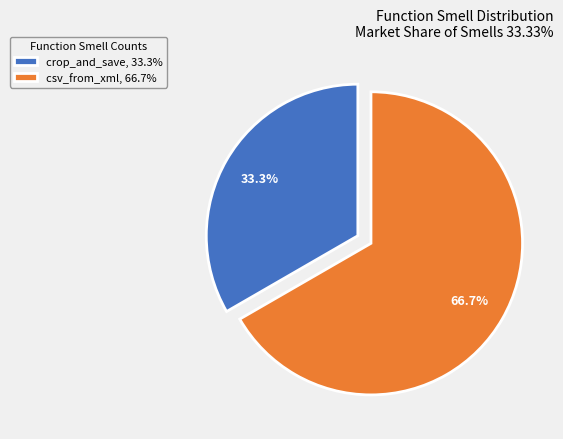

Between csv_from_xml and crop_and_save, which is larger?

csv_from_xml